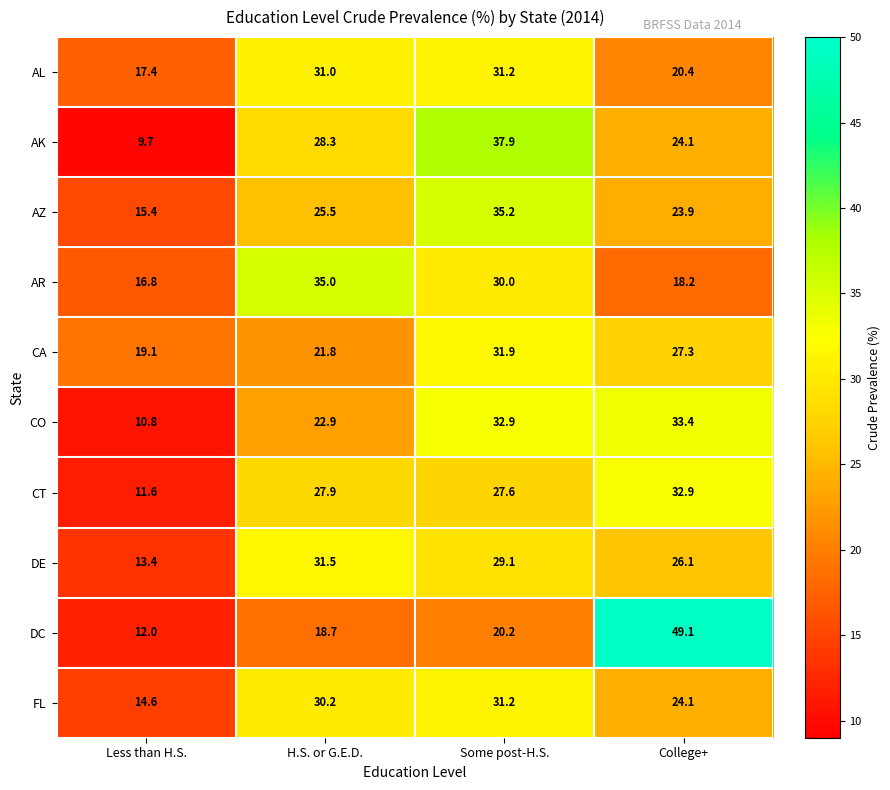

True or false: CA has a value of 27.3 at College+.

True